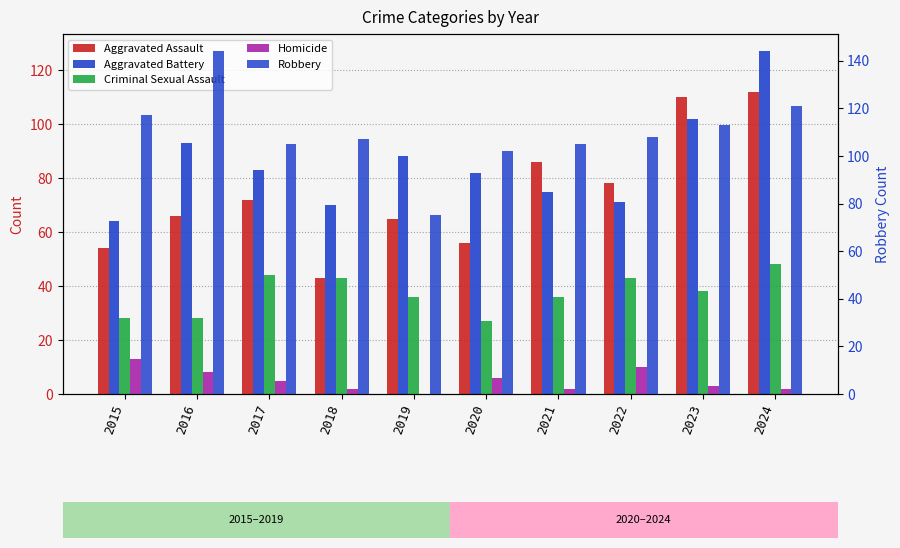

What is the minimum value for Aggravated Assault?

43